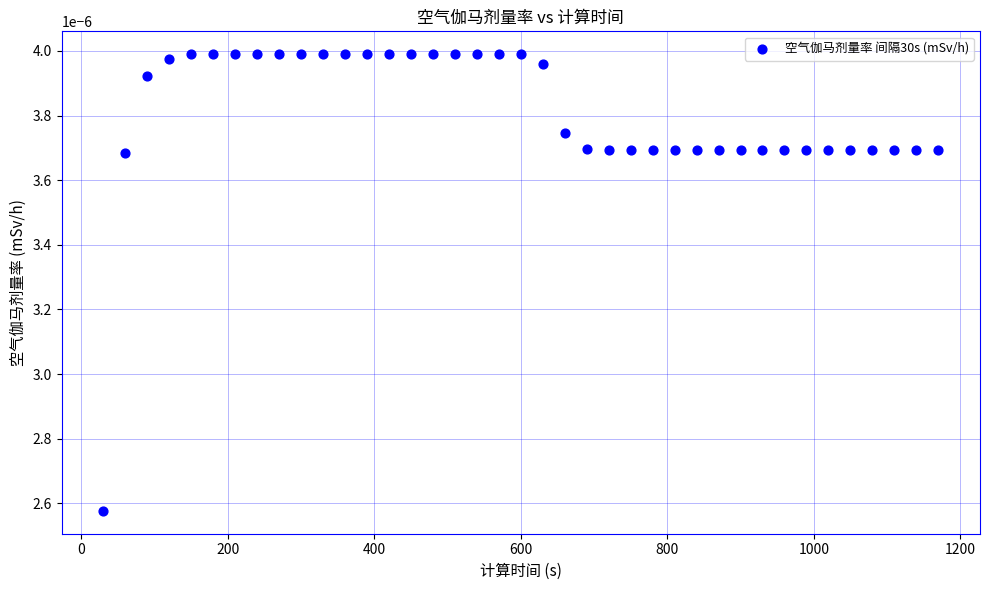

What is the range of X values (max minus min)?

1140.0